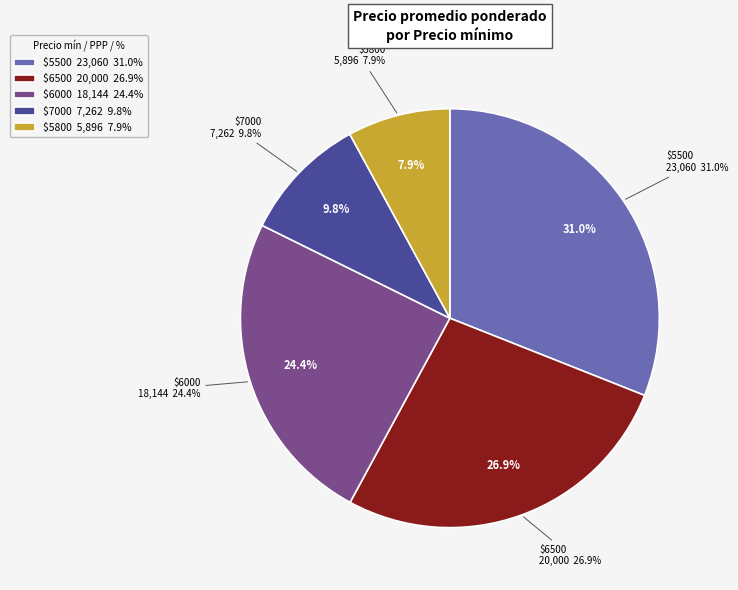

True or false: 7000 accounts for 1% of the total.

False